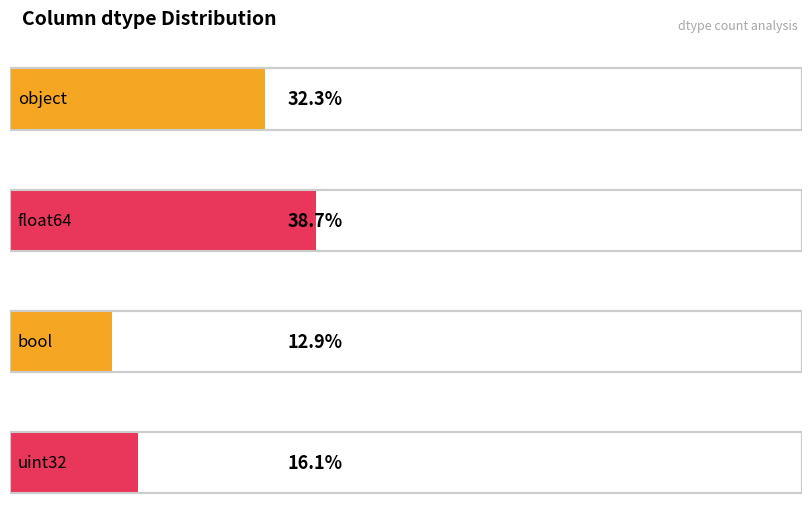

What position from the right is object?

4